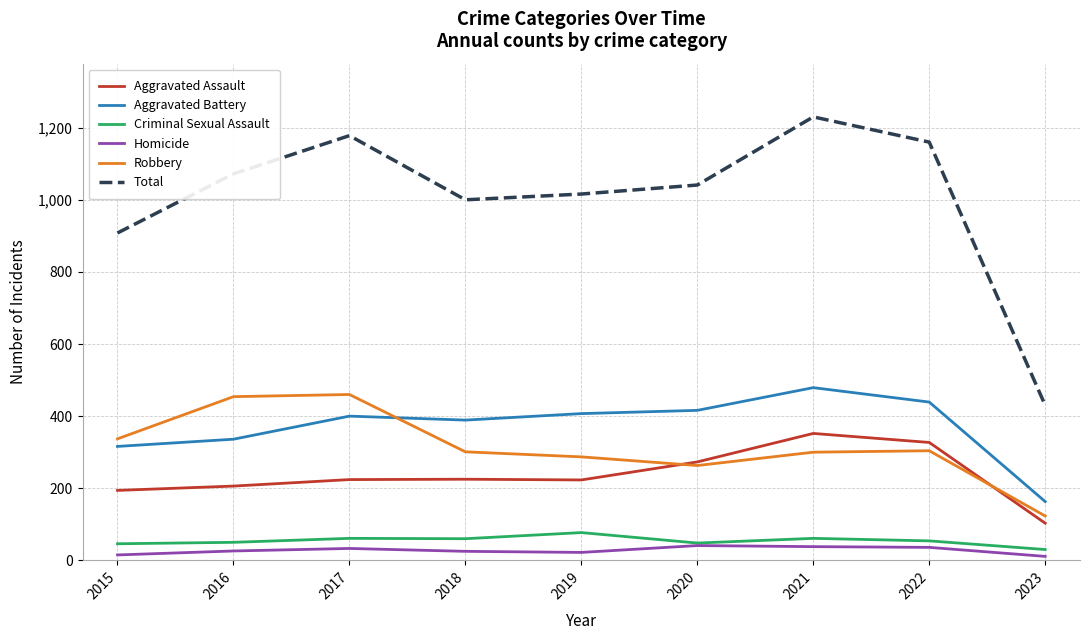

Which series changed the most between 2016 and 2023?

Total